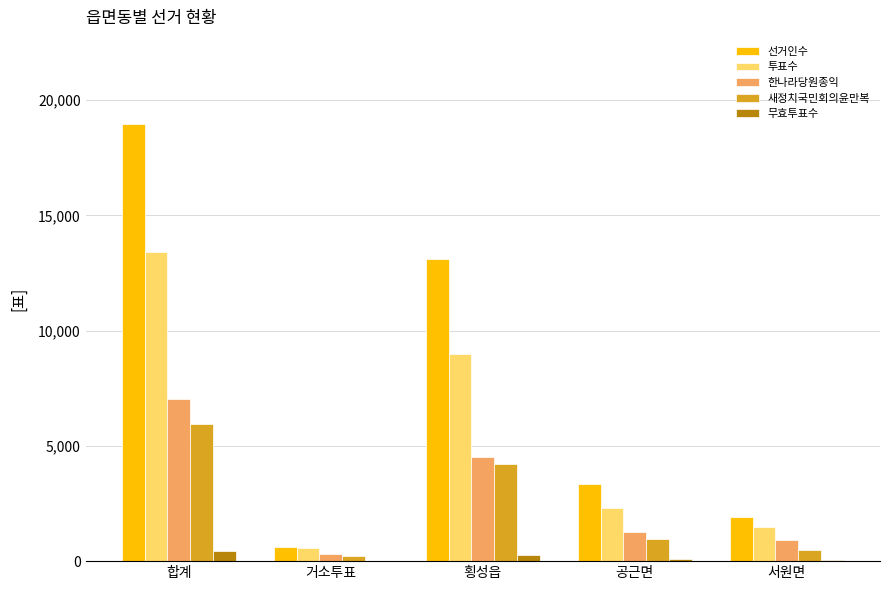

How many groups of bars are there?

5